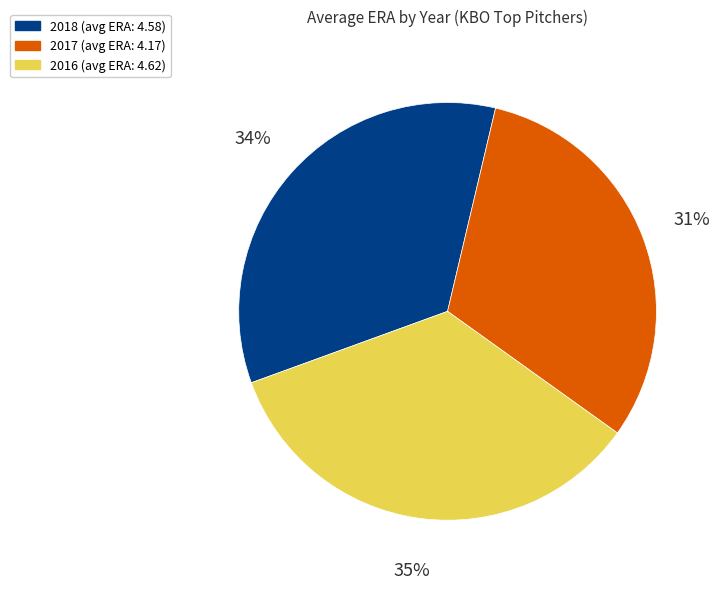

Do 2016 and 2017 together represent more than half of the pie?

Yes